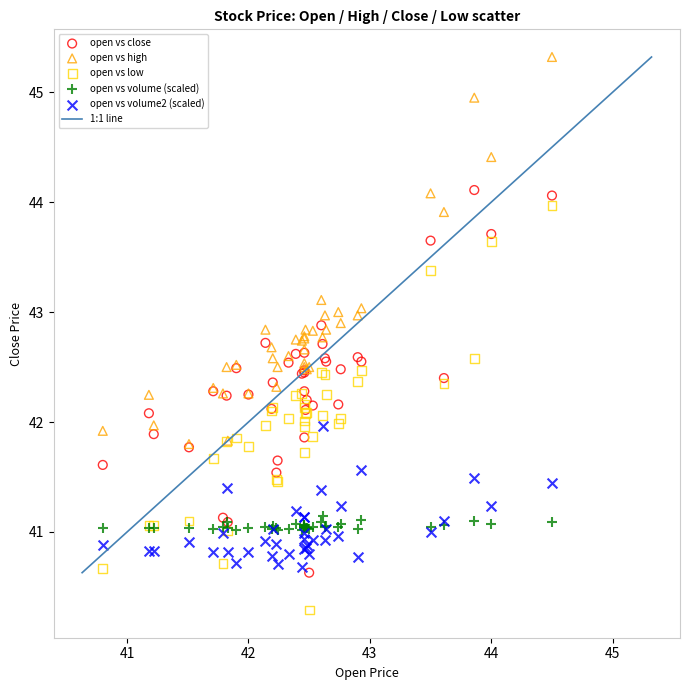

Which series reaches the minimum Y coordinate?

open vs low